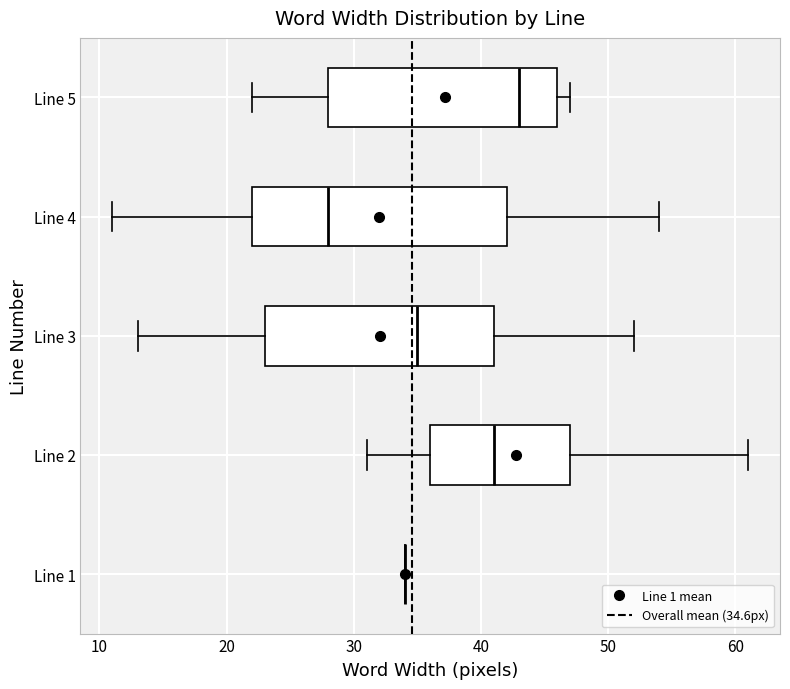

Where does the median line of the box for Line 3 sit on the x-axis? The values are not printed on the chart, so give them approximately, as read against the axis.

35